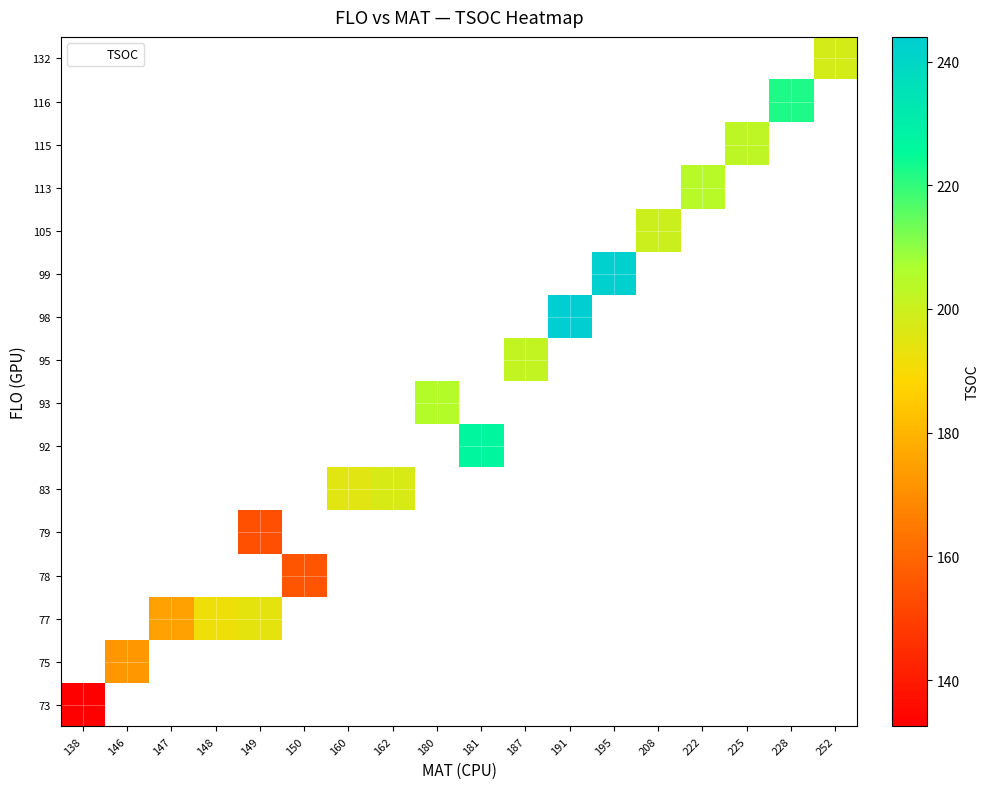

How many distinct data groups are displayed?

16